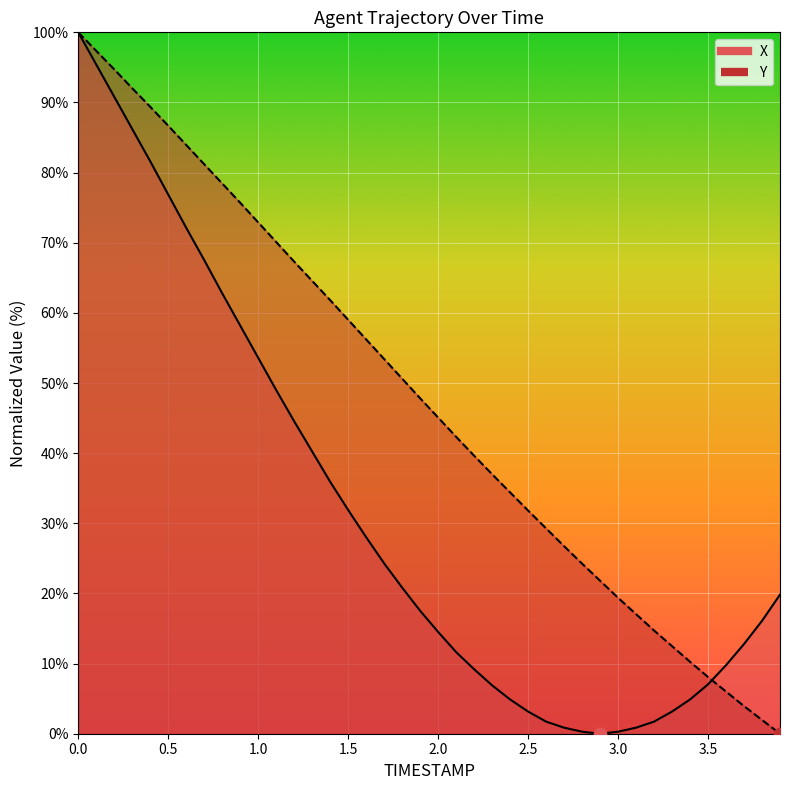

At how many categories does at least one series exceed 67?

13